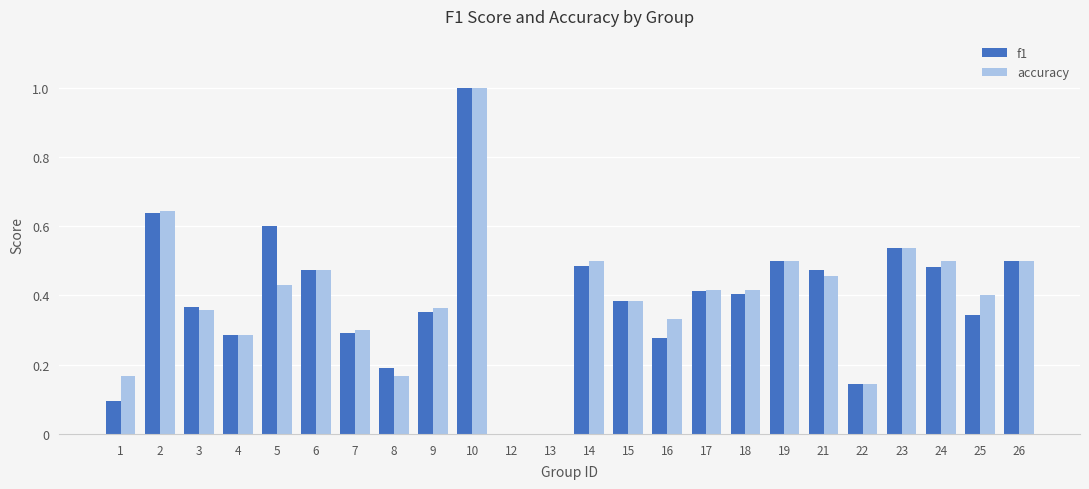

What are all the series names shown in the legend?

f1, accuracy